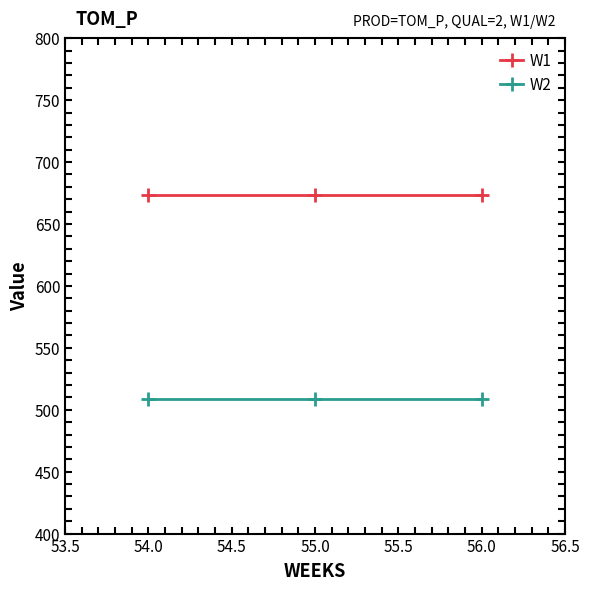

At how many categories does at least one series exceed 538?

3